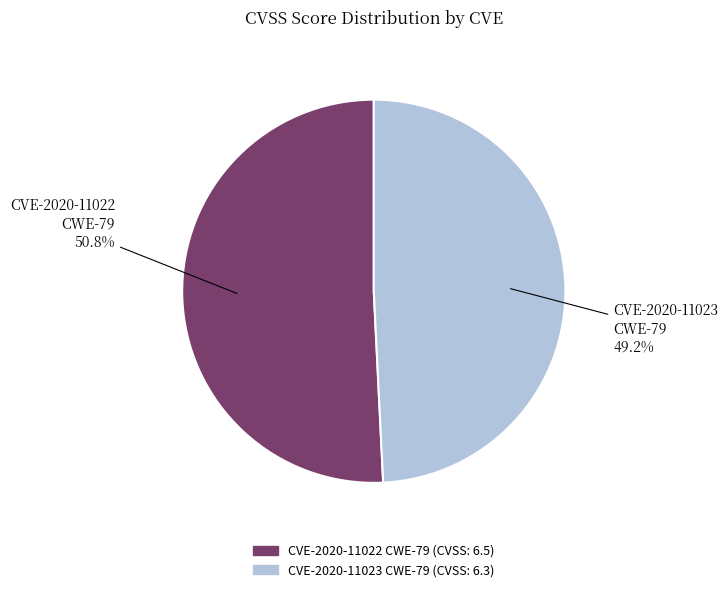

What portion of the pie excludes CVE-2020-11022 CWE-79?

49.2%